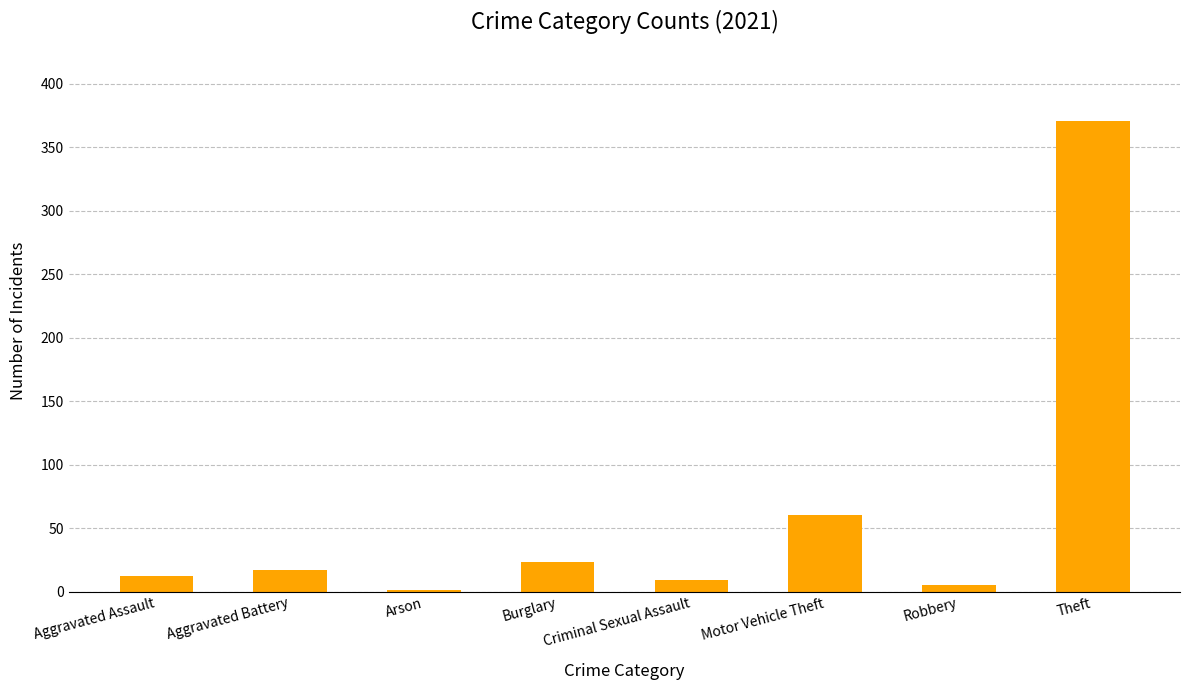

Which label corresponds to the largest value in the chart?

Theft